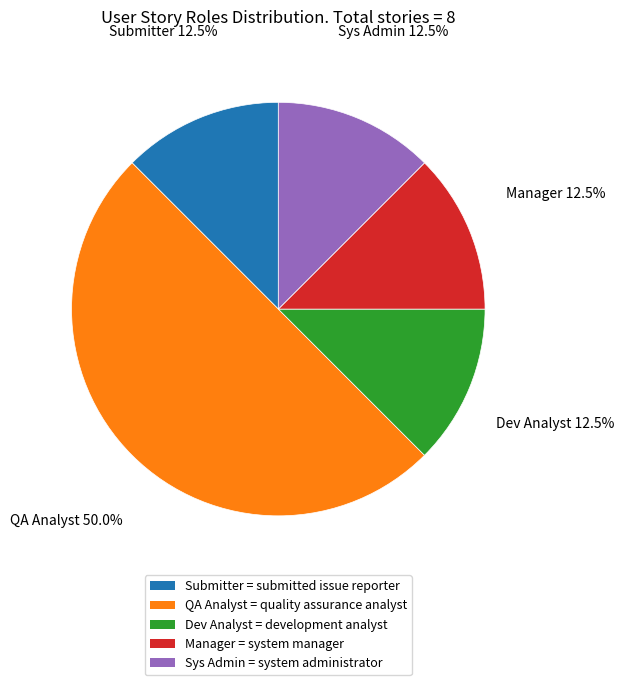

The Submitter slice represents 1% of the pie. True or false?

False